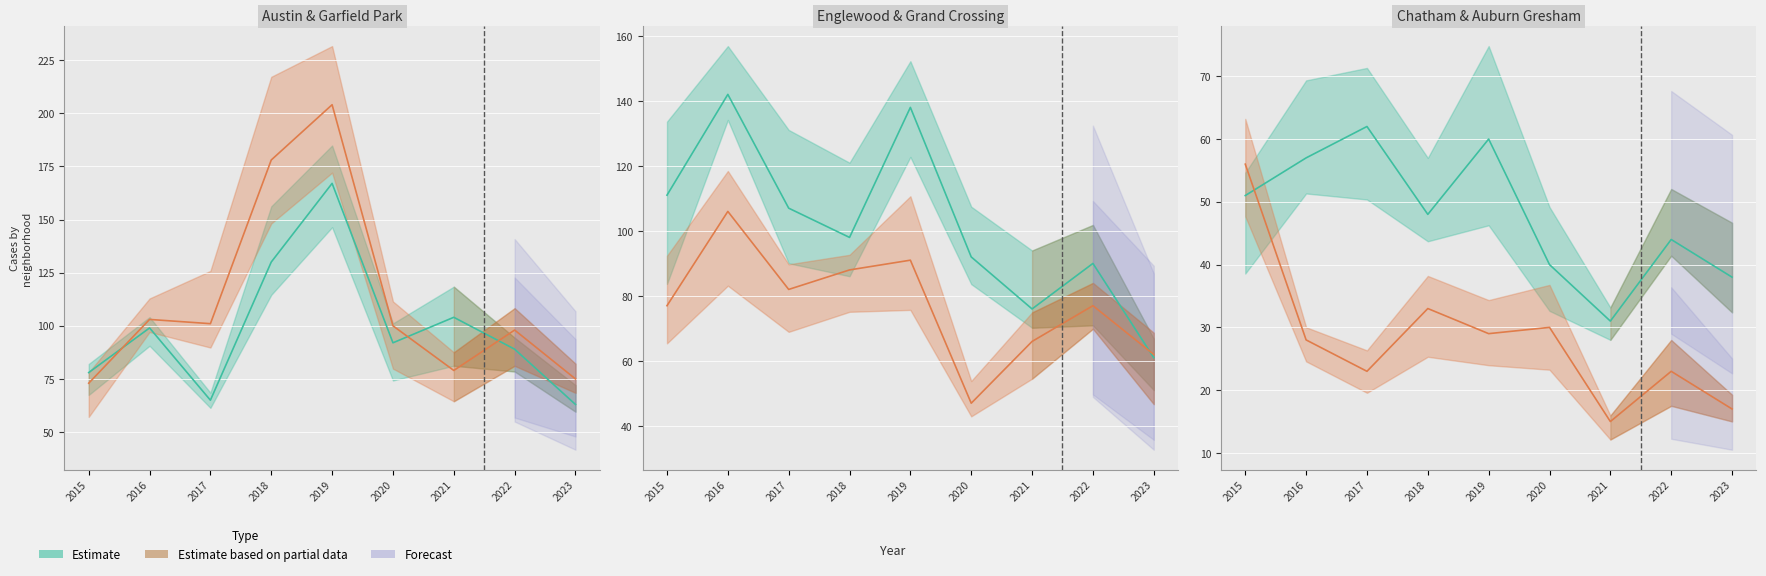

Reading left to right, extract all data points from this chart.

Austin: 78	99	65	130	167	92	104	89	63
Garfield Park: 73	103	101	178	204	100	79	98	75
Englewood: 111	142	107	98	138	92	76	90	61
Grand Crossing: 77	106	82	88	91	47	66	77	62
Chatham: 51	57	62	48	60	40	31	44	38
Auburn Gresham: 56	28	23	33	29	30	15	23	17